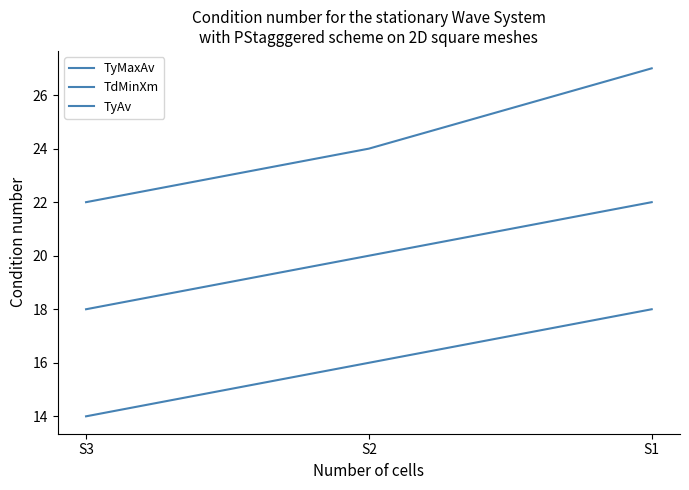

What is the spread (max minus min) of values at S2?

8